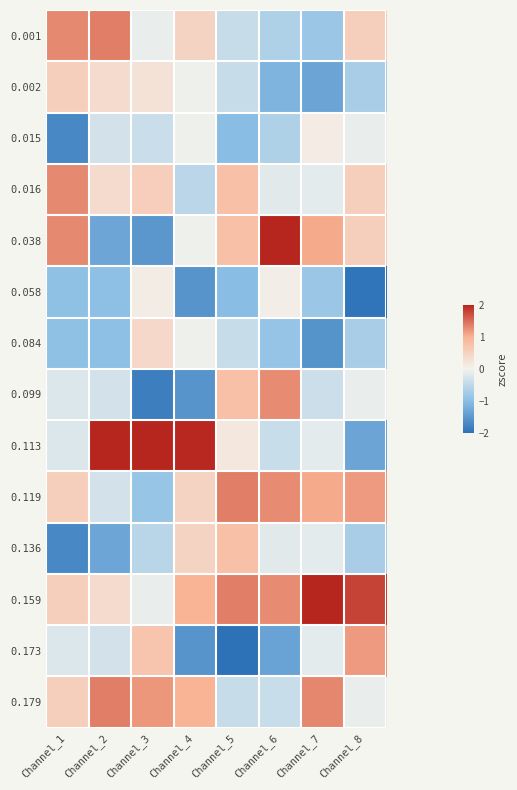

Which series has the largest total across all categories?

0.159